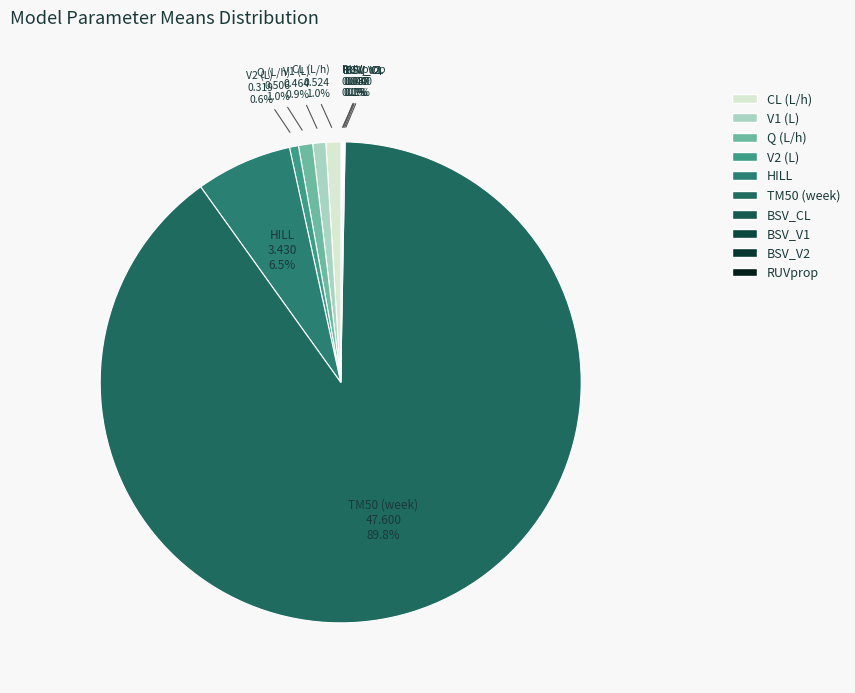

To the nearest percent, what is the difference between the largest and smallest slice percentages?

90%